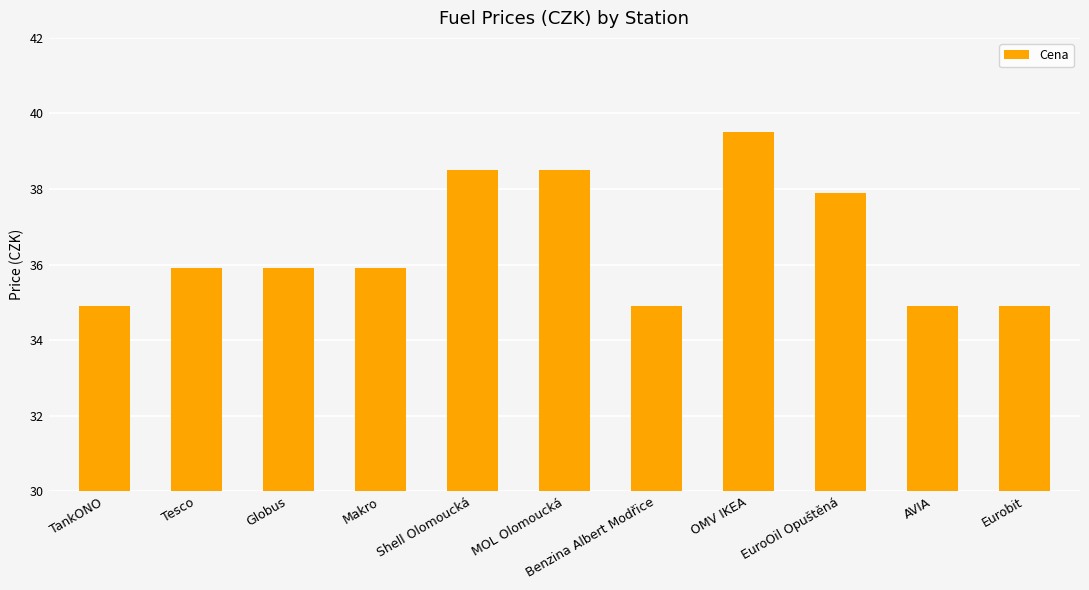

What is the difference between the maximum and minimum values?

4.6